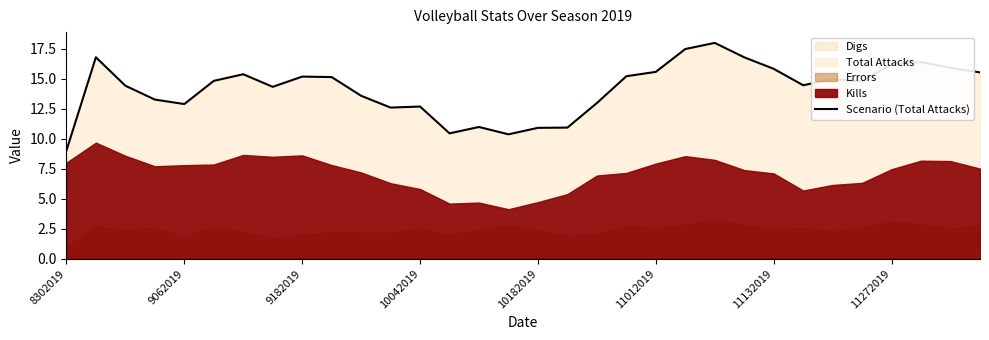

What is the difference between the maximum and minimum values?

9.0